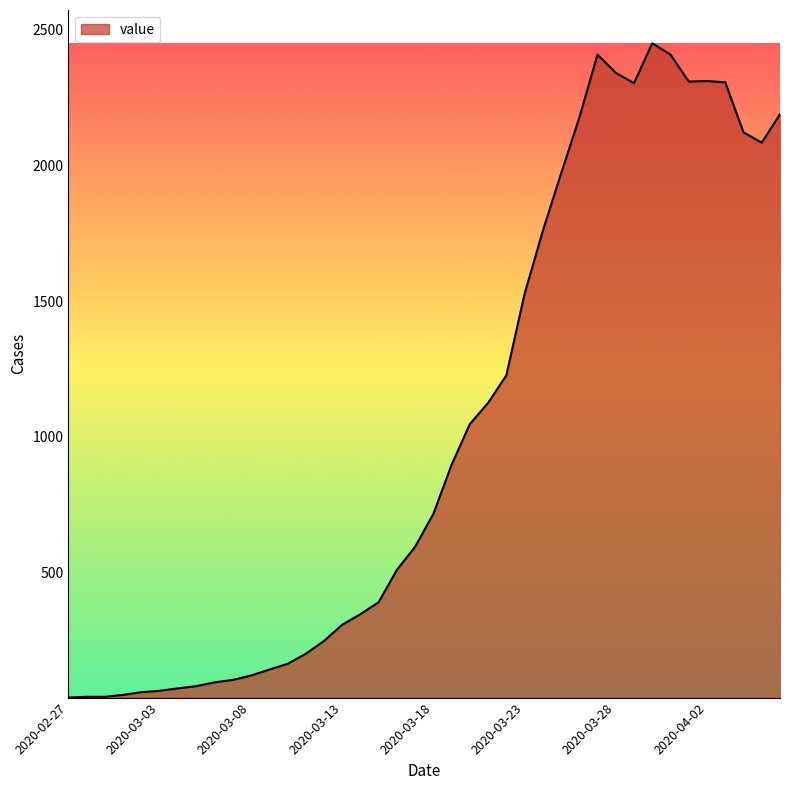

What is the difference between the maximum and minimum values?

2409